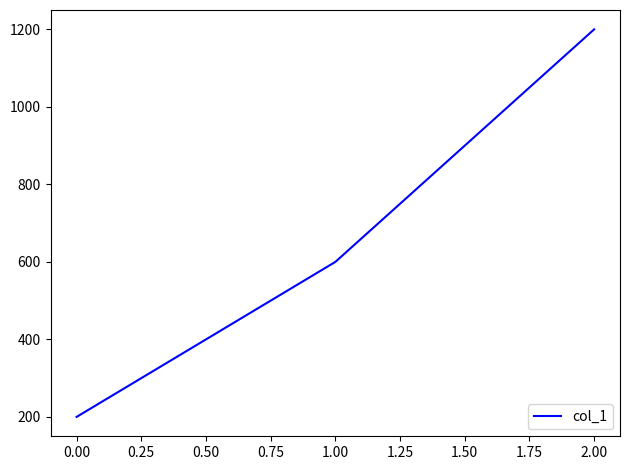

Between 0.00 and 2.00, which is larger?

2.00